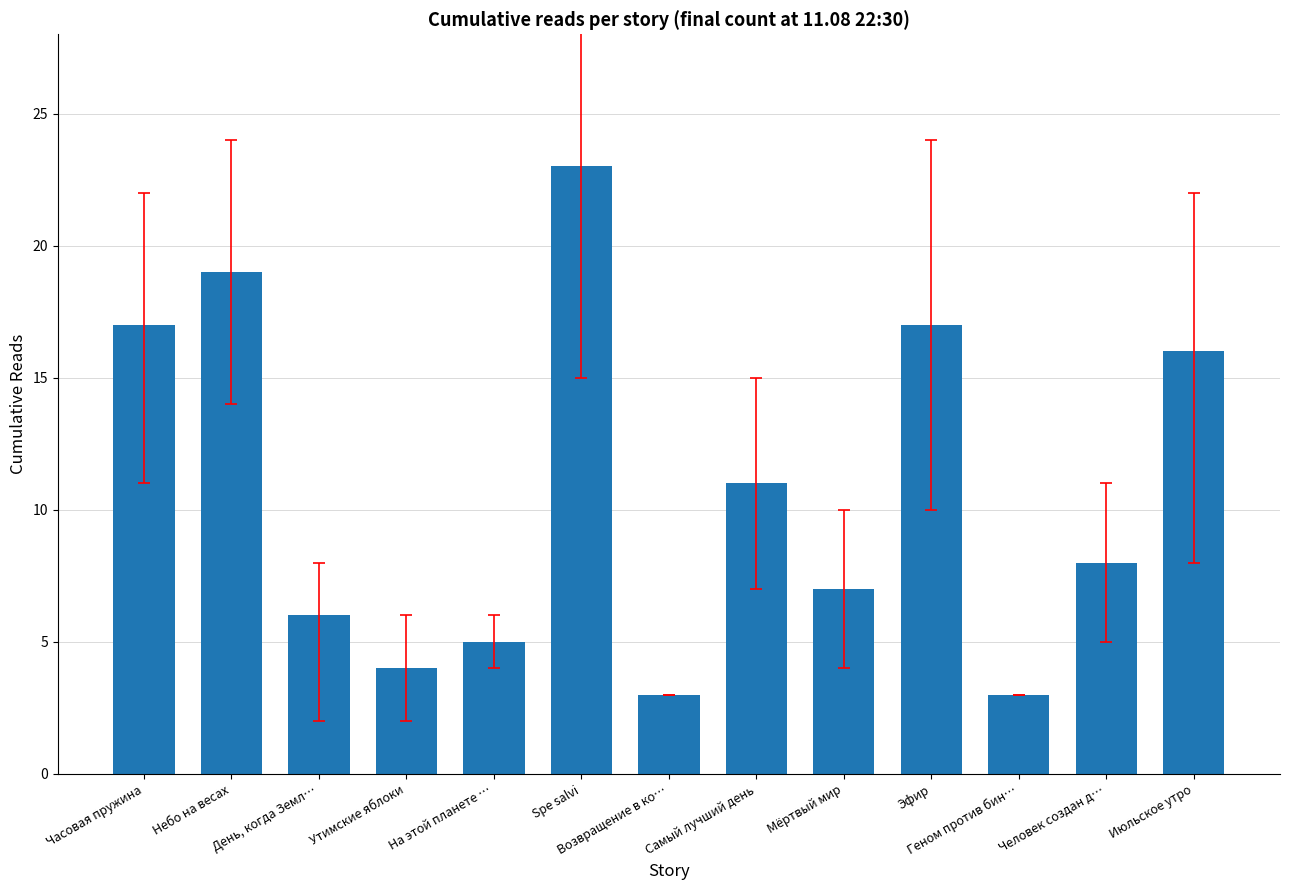

What is the minimum value shown in the chart?

3